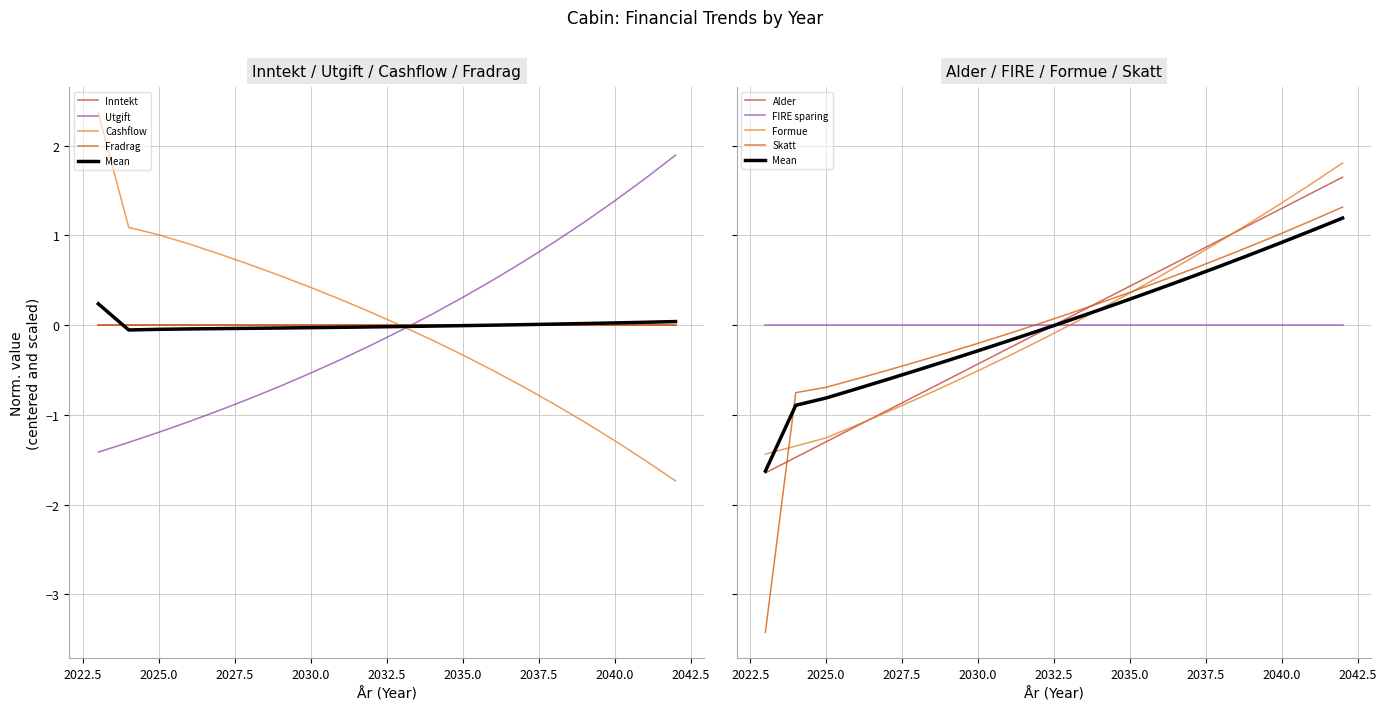

At which label is Alder closest to 0?

2032